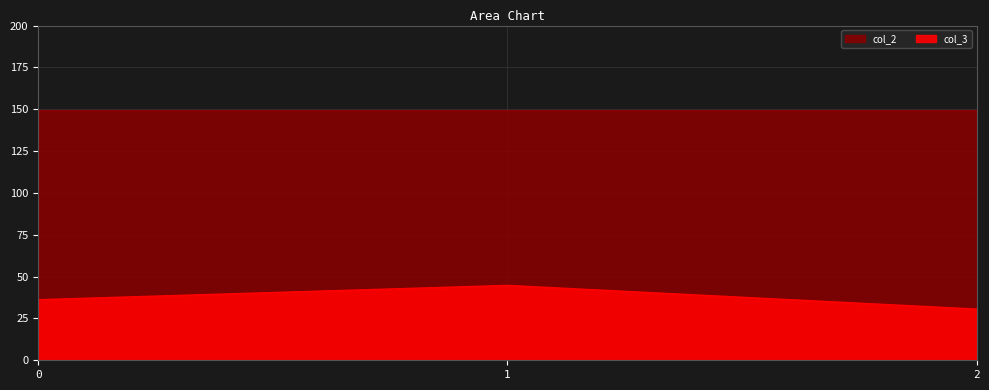

What are all the series names shown in the legend?

col_3, col_2